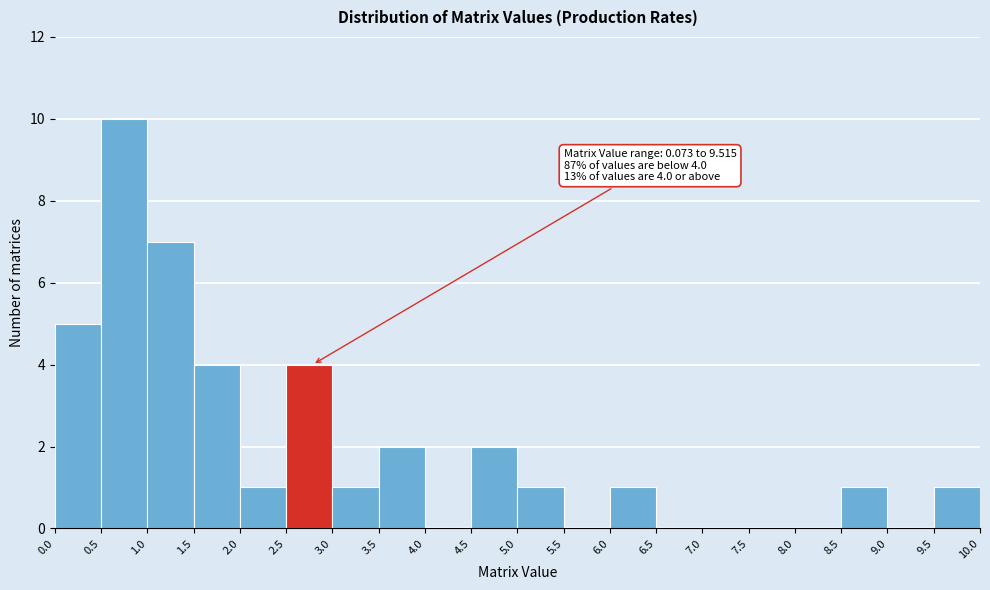

Which range on the x-axis has the tallest bar?

0.5 to 1.0